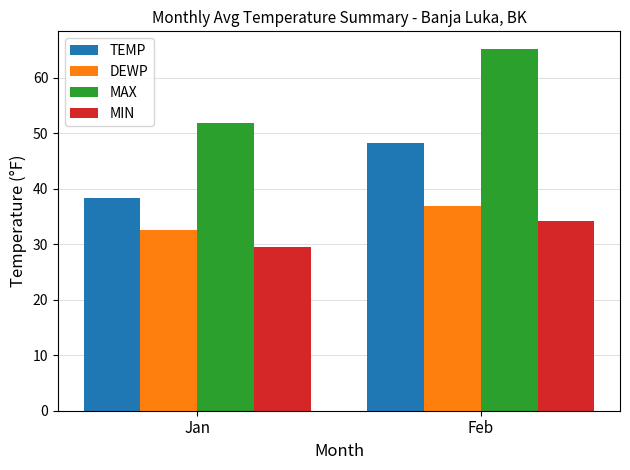

Which category has the highest value across all series?

Feb